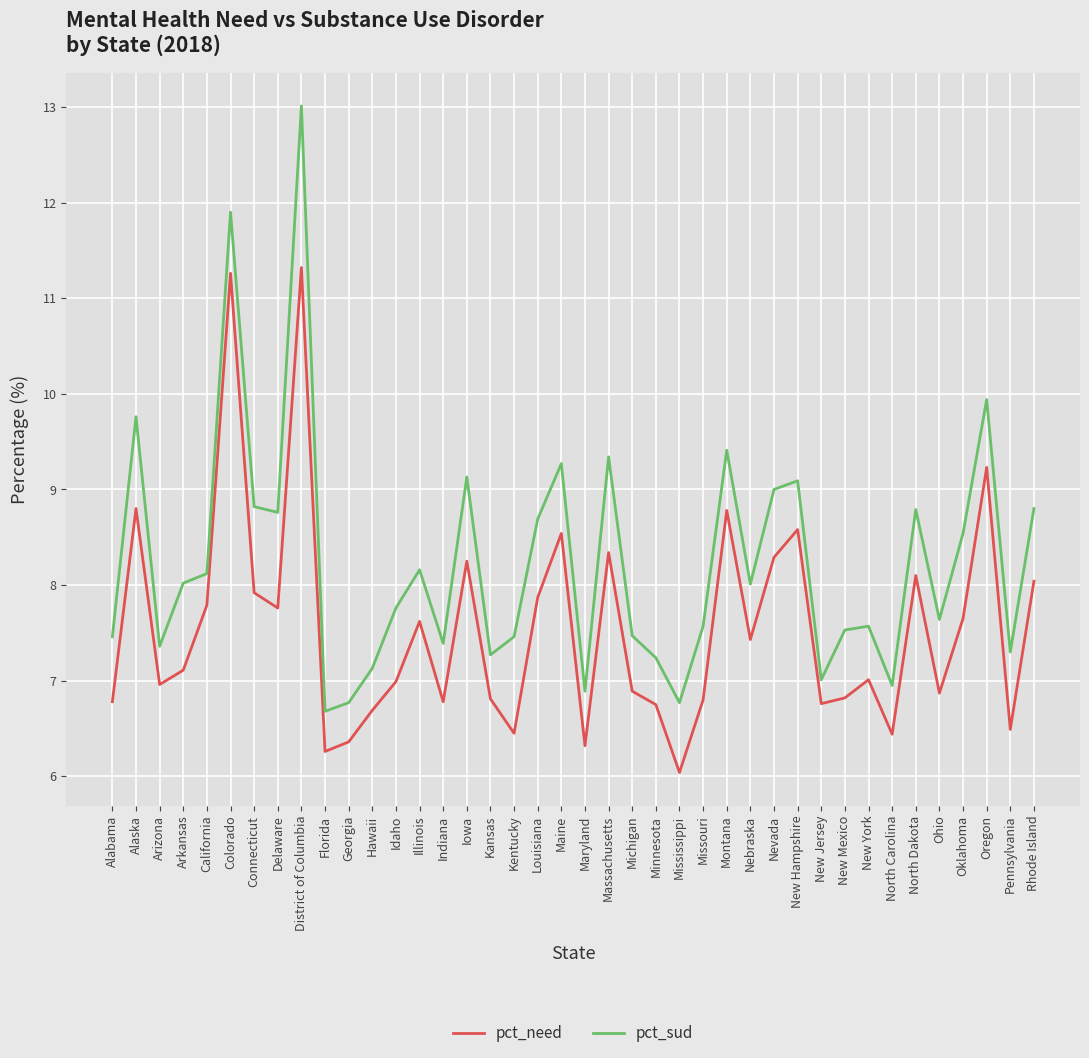

Is it true that pct_sud equals 15.2 at North Dakota?

False